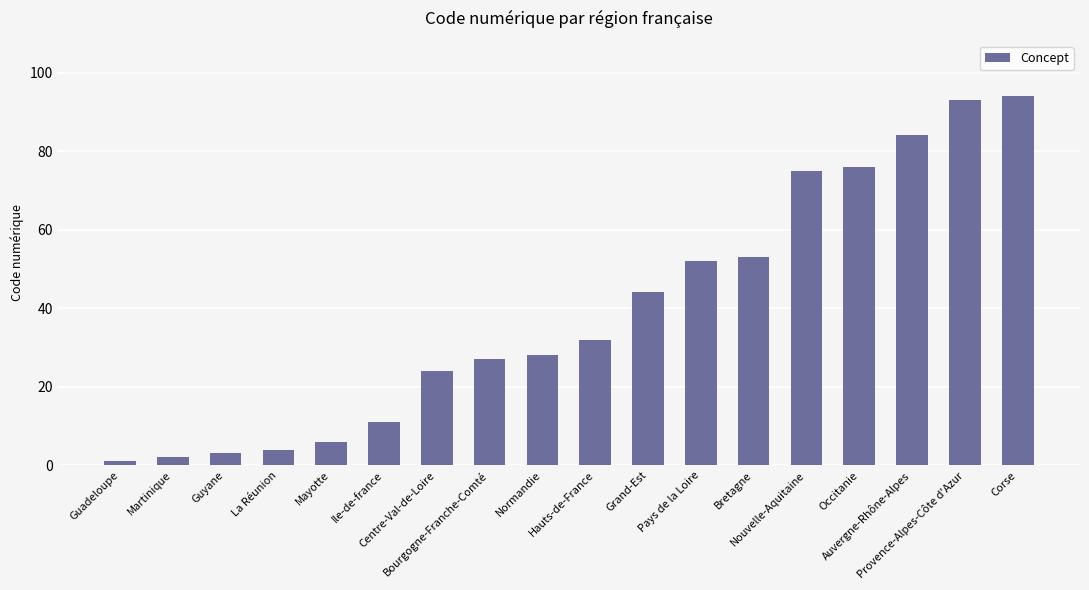

What is the change in value from Mayotte to Grand-Est?

+38